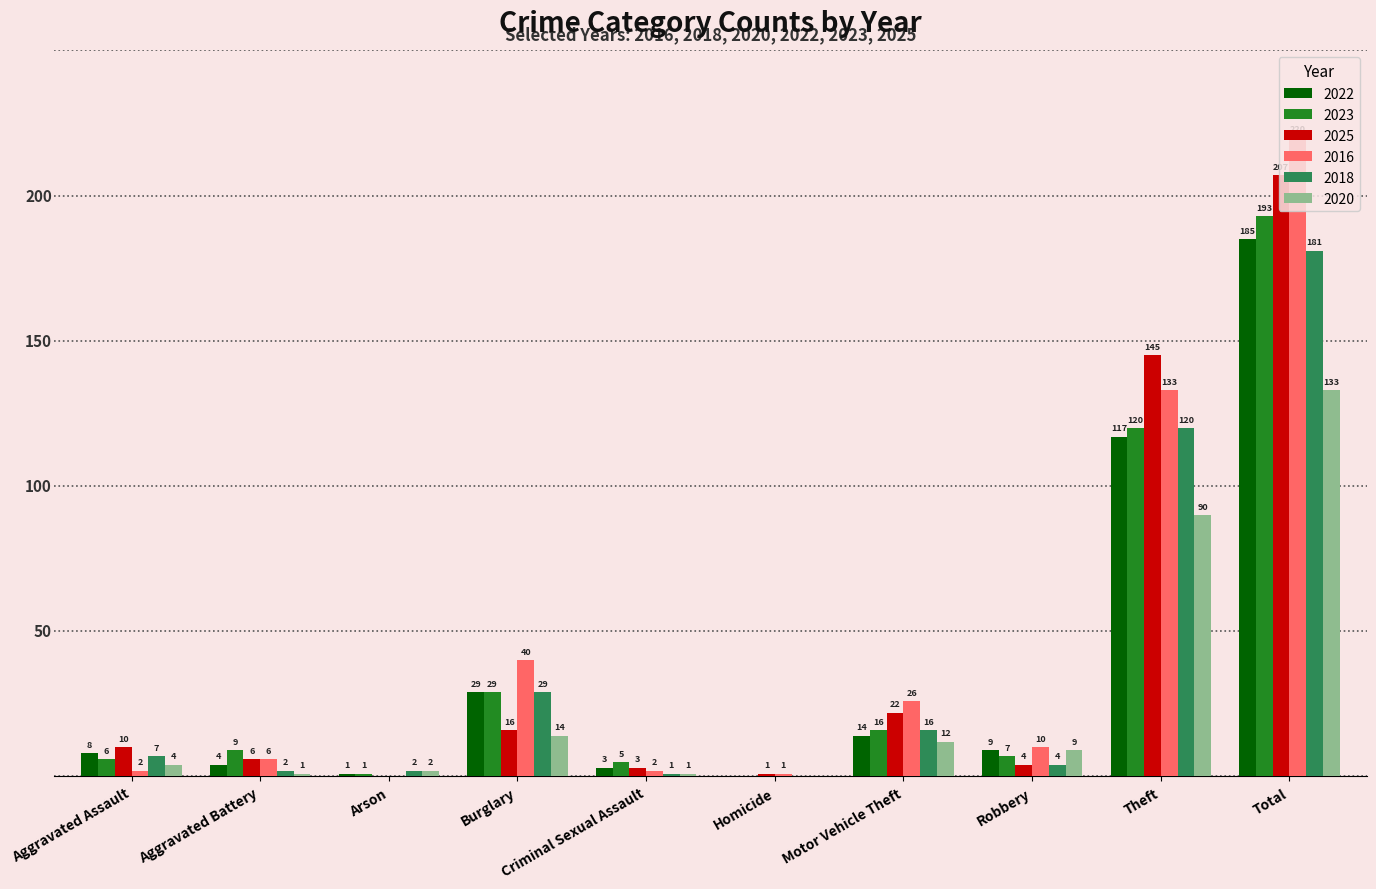

At which category is the sum across all series the highest?

Total